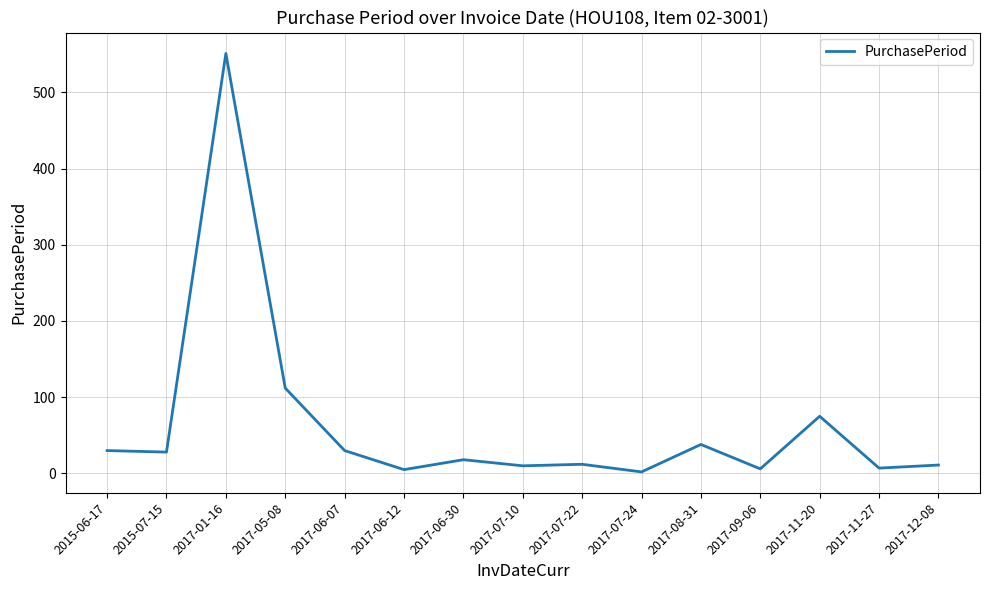

What is the difference between the maximum and minimum values?

549